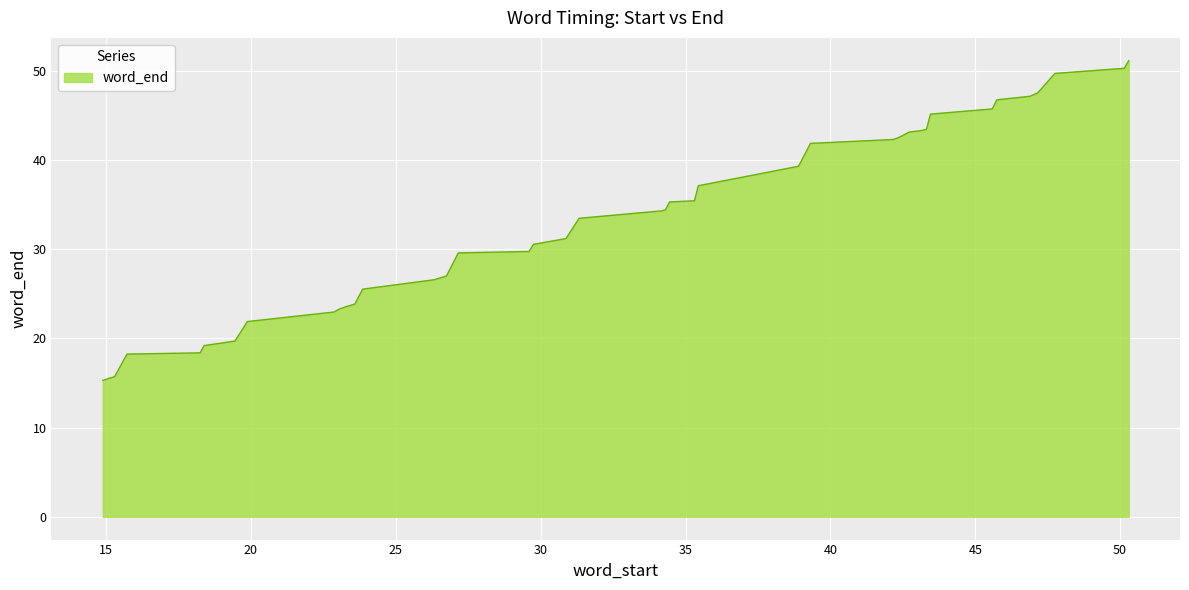

What is the maximum value shown in the chart?

51.1